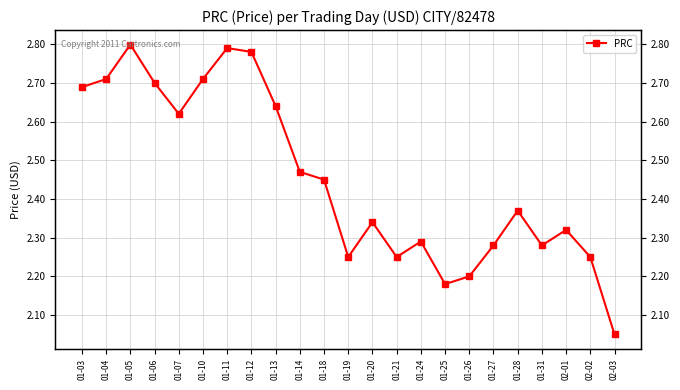

At which category does the chart reach its peak across all series?

01-05